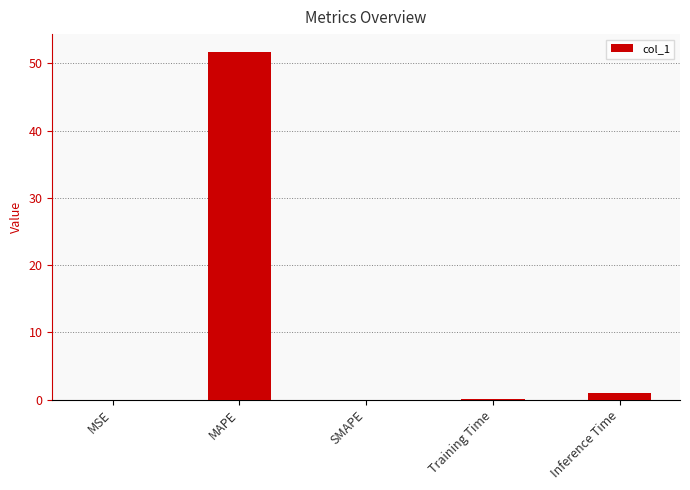

What is the greatest value displayed?

51.8